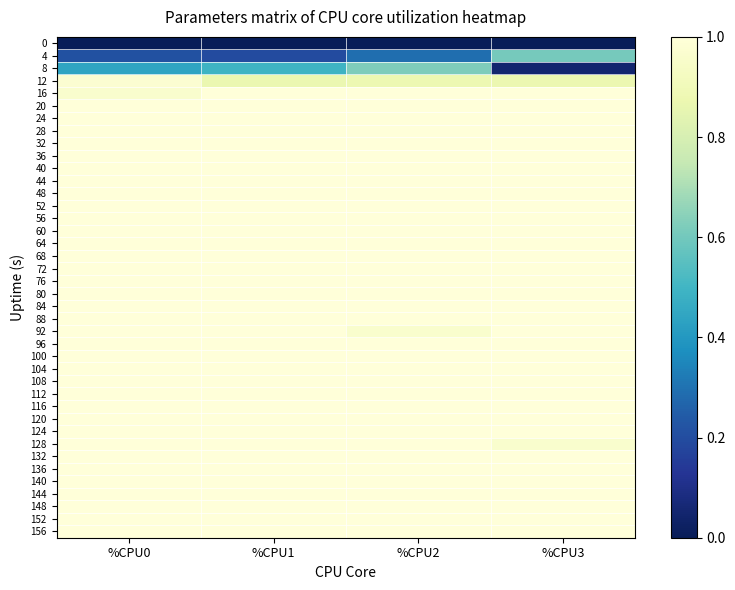

Reading right to left, transcribe all the data shown in this chart.

0: %CPU3=0.0	%CPU2=0.0	%CPU1=0.0	%CPU0=0.0
4: %CPU3=0.6	%CPU2=0.3	%CPU1=0.2	%CPU0=0.2
8: %CPU3=0.0	%CPU2=0.6	%CPU1=0.5	%CPU0=0.4
12: %CPU3=0.9	%CPU2=0.9	%CPU1=0.9	%CPU0=1.0
16: %CPU3=1.0	%CPU2=1.0	%CPU1=1.0	%CPU0=1.0
20: %CPU3=1.0	%CPU2=1.0	%CPU1=1.0	%CPU0=1.0
24: %CPU3=1.0	%CPU2=1.0	%CPU1=1.0	%CPU0=1.0
28: %CPU3=1.0	%CPU2=1.0	%CPU1=1.0	%CPU0=1.0
32: %CPU3=1.0	%CPU2=1.0	%CPU1=1.0	%CPU0=1.0
36: %CPU3=1.0	%CPU2=1.0	%CPU1=1.0	%CPU0=1.0
40: %CPU3=1.0	%CPU2=1.0	%CPU1=1.0	%CPU0=1.0
44: %CPU3=1.0	%CPU2=1.0	%CPU1=1.0	%CPU0=1.0
48: %CPU3=1.0	%CPU2=1.0	%CPU1=1.0	%CPU0=1.0
52: %CPU3=1.0	%CPU2=1.0	%CPU1=1.0	%CPU0=1.0
56: %CPU3=1.0	%CPU2=1.0	%CPU1=1.0	%CPU0=1.0
60: %CPU3=1.0	%CPU2=1.0	%CPU1=1.0	%CPU0=1.0
64: %CPU3=1.0	%CPU2=1.0	%CPU1=1.0	%CPU0=1.0
68: %CPU3=1.0	%CPU2=1.0	%CPU1=1.0	%CPU0=1.0
72: %CPU3=1.0	%CPU2=1.0	%CPU1=1.0	%CPU0=1.0
76: %CPU3=1.0	%CPU2=1.0	%CPU1=1.0	%CPU0=1.0
80: %CPU3=1.0	%CPU2=1.0	%CPU1=1.0	%CPU0=1.0
84: %CPU3=1.0	%CPU2=1.0	%CPU1=1.0	%CPU0=1.0
88: %CPU3=1.0	%CPU2=1.0	%CPU1=1.0	%CPU0=1.0
92: %CPU3=1.0	%CPU2=1.0	%CPU1=1.0	%CPU0=1.0
96: %CPU3=1.0	%CPU2=1.0	%CPU1=1.0	%CPU0=1.0
100: %CPU3=1.0	%CPU2=1.0	%CPU1=1.0	%CPU0=1.0
104: %CPU3=1.0	%CPU2=1.0	%CPU1=1.0	%CPU0=1.0
108: %CPU3=1.0	%CPU2=1.0	%CPU1=1.0	%CPU0=1.0
112: %CPU3=1.0	%CPU2=1.0	%CPU1=1.0	%CPU0=1.0
116: %CPU3=1.0	%CPU2=1.0	%CPU1=1.0	%CPU0=1.0
120: %CPU3=1.0	%CPU2=1.0	%CPU1=1.0	%CPU0=1.0
124: %CPU3=1.0	%CPU2=1.0	%CPU1=1.0	%CPU0=1.0
128: %CPU3=1.0	%CPU2=1.0	%CPU1=1.0	%CPU0=1.0
132: %CPU3=1.0	%CPU2=1.0	%CPU1=1.0	%CPU0=1.0
136: %CPU3=1.0	%CPU2=1.0	%CPU1=1.0	%CPU0=1.0
140: %CPU3=1.0	%CPU2=1.0	%CPU1=1.0	%CPU0=1.0
144: %CPU3=1.0	%CPU2=1.0	%CPU1=1.0	%CPU0=1.0
148: %CPU3=1.0	%CPU2=1.0	%CPU1=1.0	%CPU0=1.0
152: %CPU3=1.0	%CPU2=1.0	%CPU1=1.0	%CPU0=1.0
156: %CPU3=1.0	%CPU2=1.0	%CPU1=1.0	%CPU0=1.0